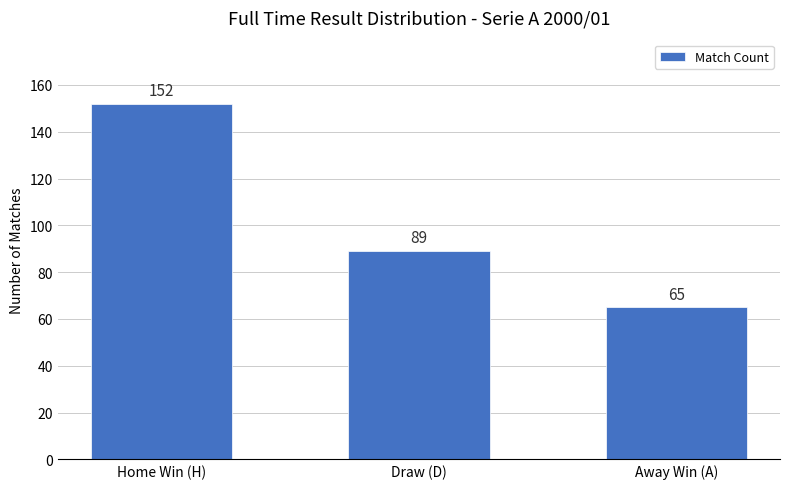

Which label corresponds to the smallest value in the chart?

Away Win (A)